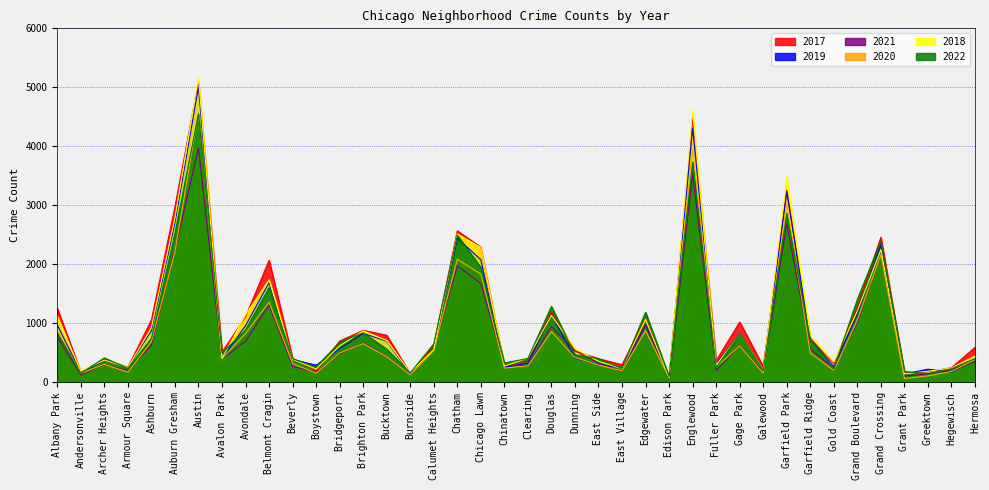

Where is the first local maximum for 2021?

Archer Heights